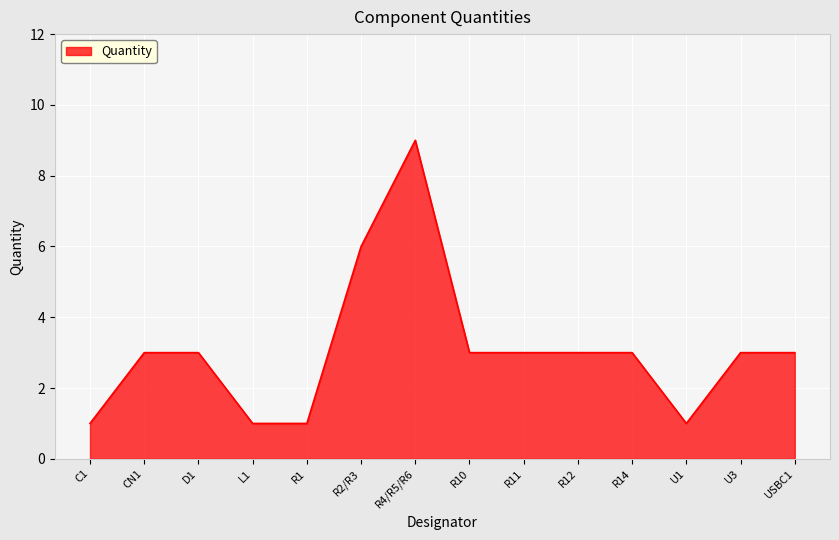

Reading right to left, what are all the values shown in this chart?

USBC1=3	U3=3	U1=1	R14=3	R12=3	R11=3	R10=3	R4/R5/R6=9	R2/R3=6	R1=1	L1=1	D1=3	CN1=3	C1=1